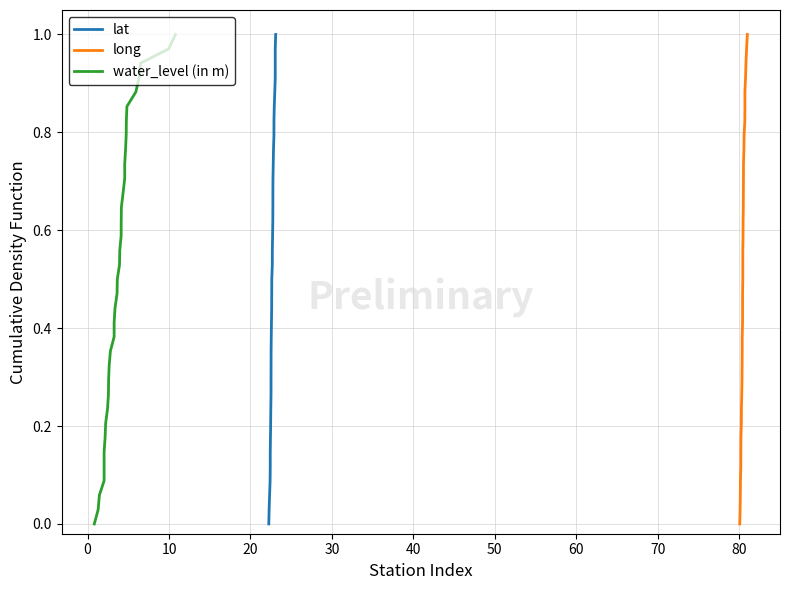

Which series has the largest total across all categories?

lat